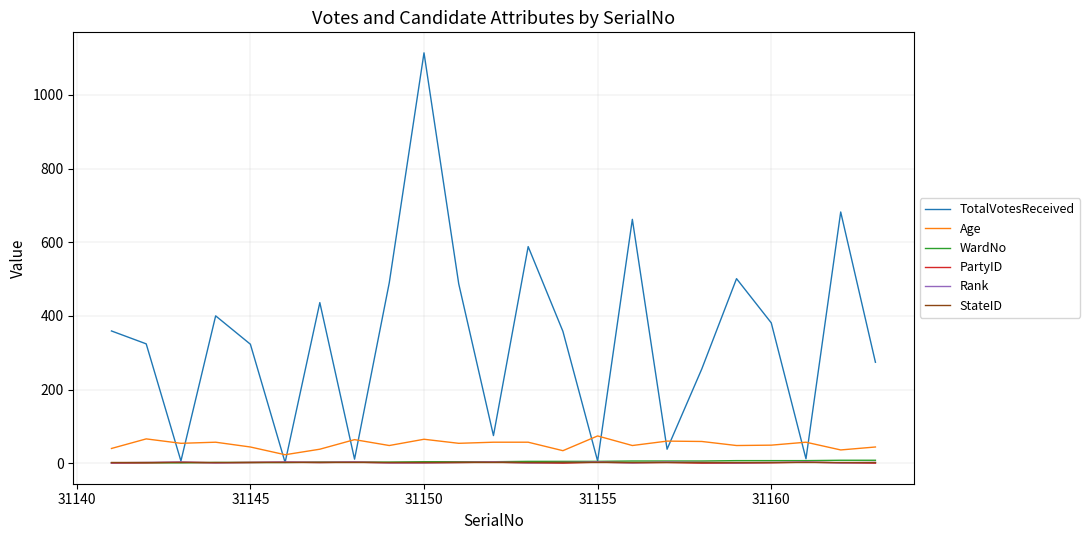

Which series has the largest total across all categories?

TotalVotesReceived